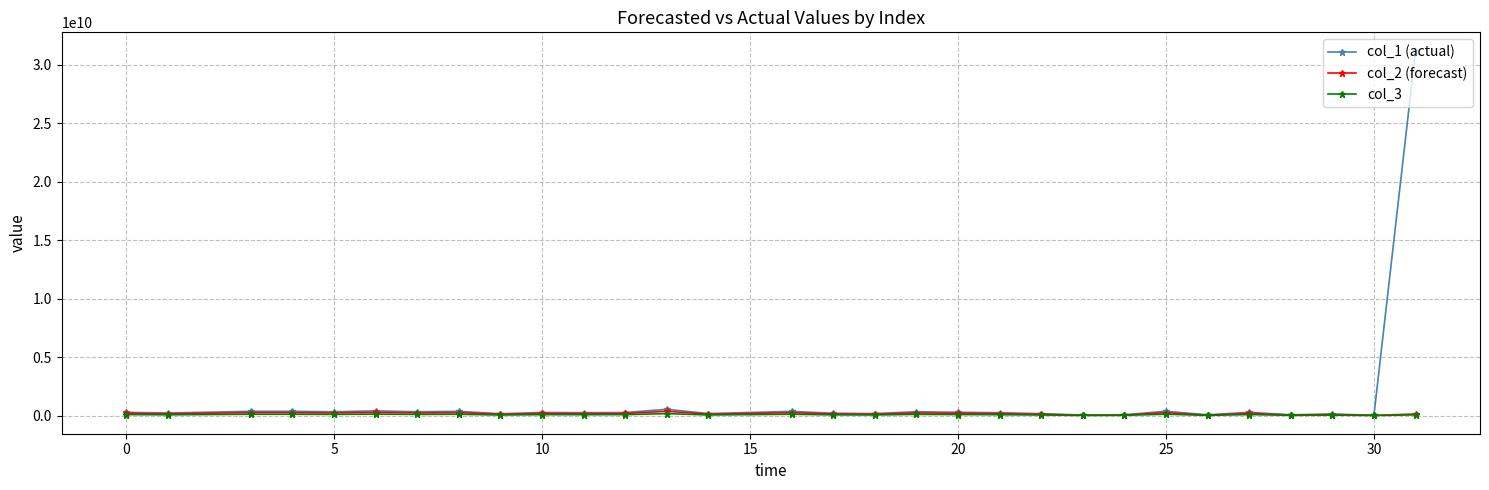

Which series has the largest range (max minus min)?

col_1 (actual)